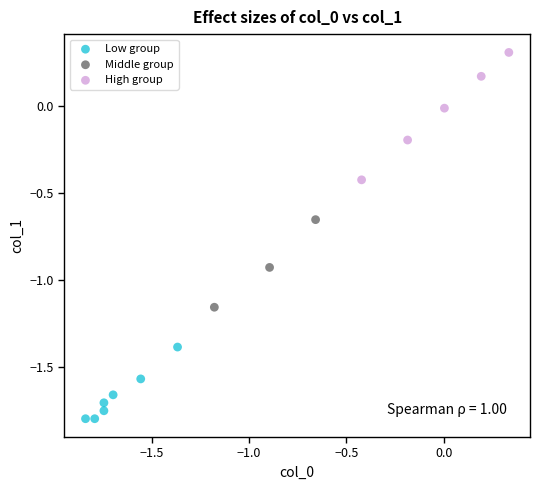

Which series contains the lowest Y value?

Low group